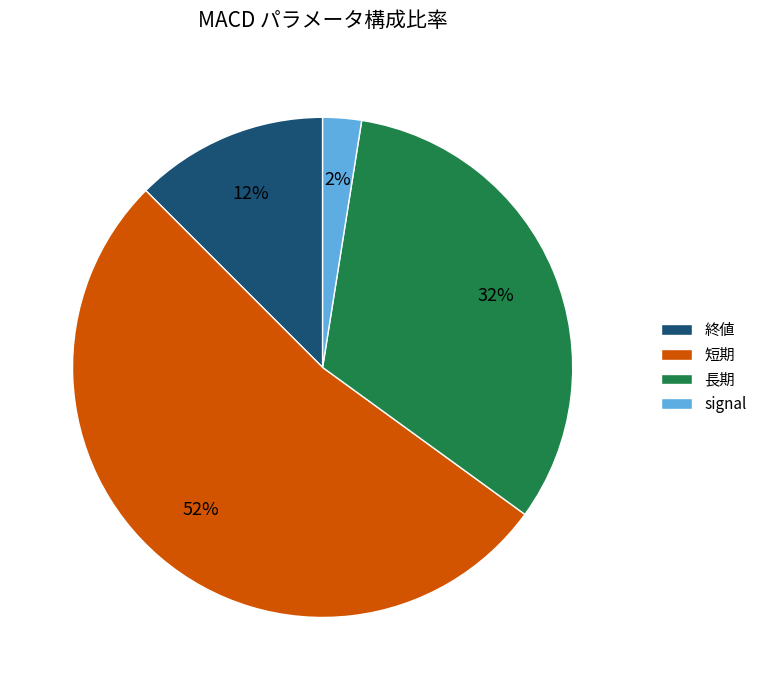

Is it true that 短期 is 52% of the pie?

True